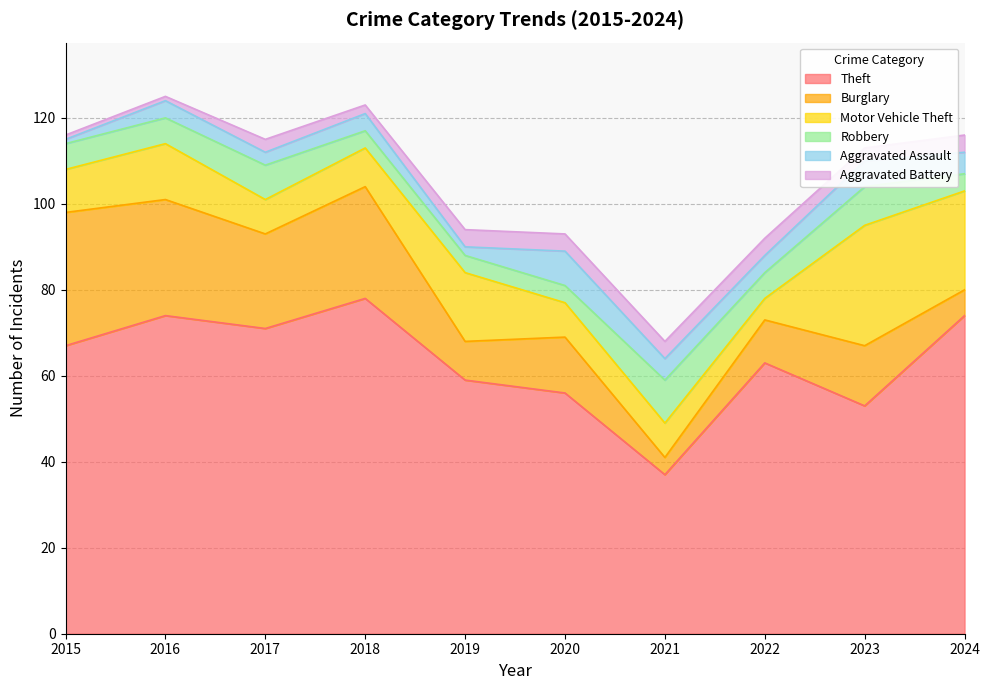

What is the value of the Motor Vehicle Theft point at the 1st from the left?

10